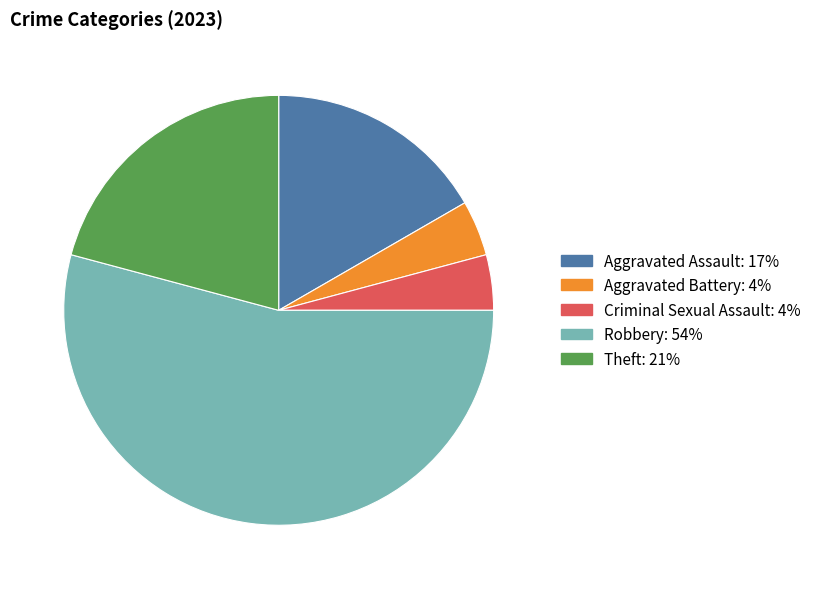

What is the largest slice in the pie chart?

Robbery